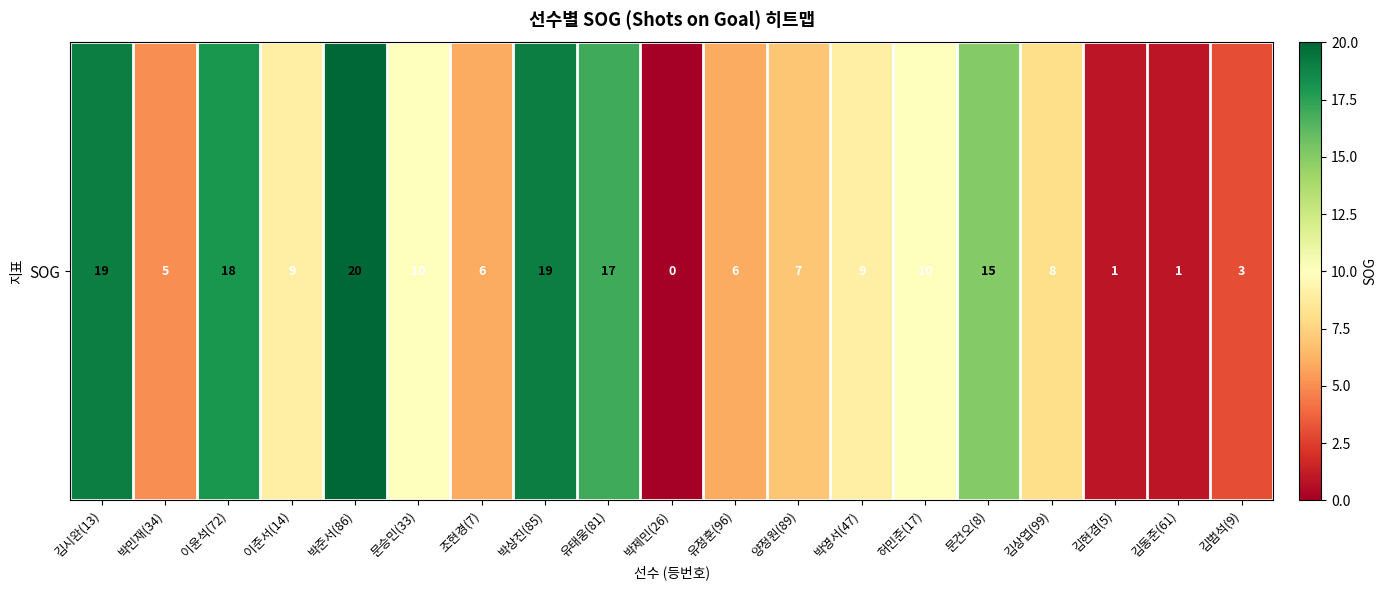

Is it true that the value at 김범석(9) is 1?

False